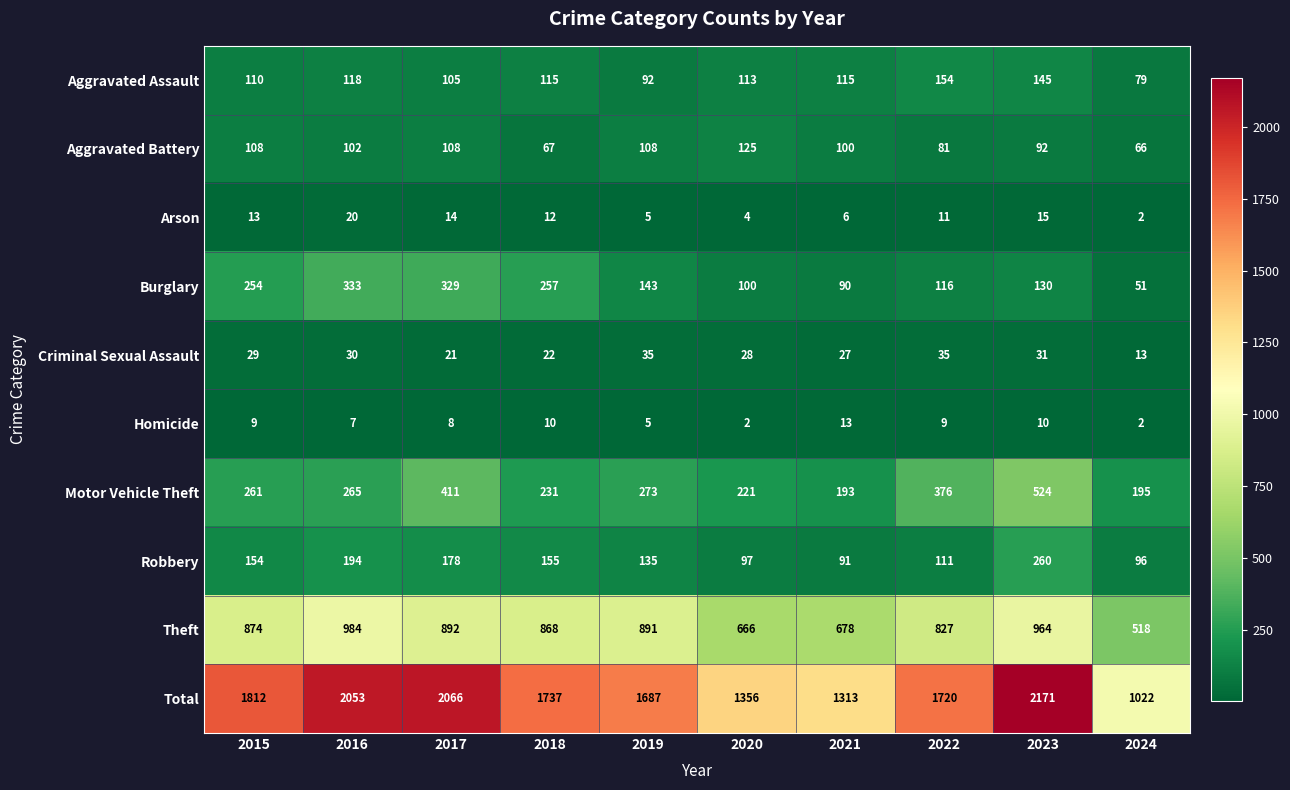

At which category is the sum across all series the highest?

2023